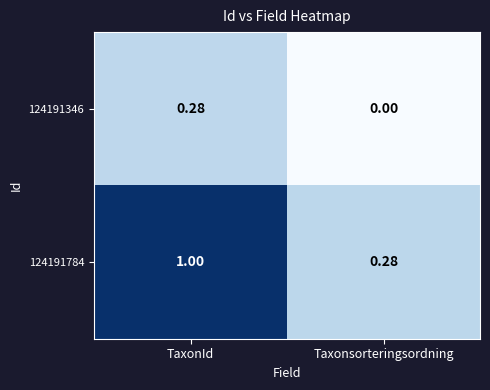

Which series has the largest range (max minus min)?

124191784